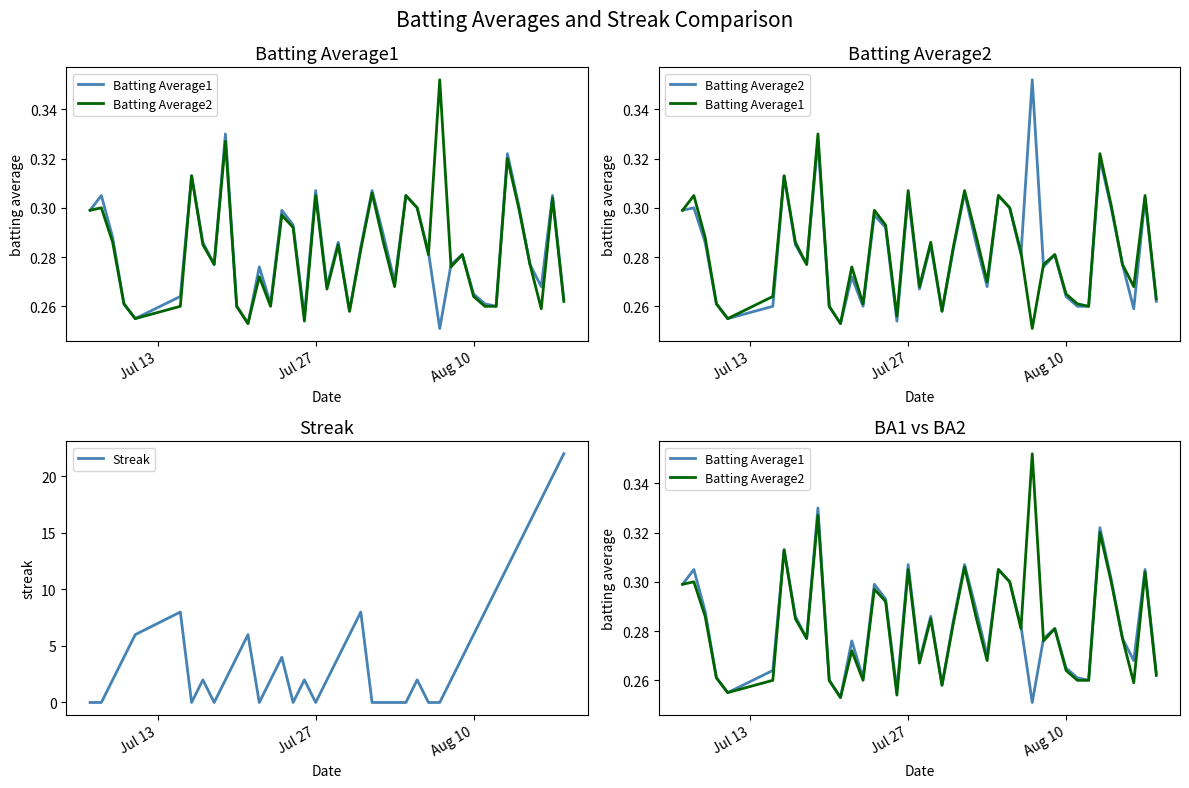

What is the highest value of the Streak series?

22